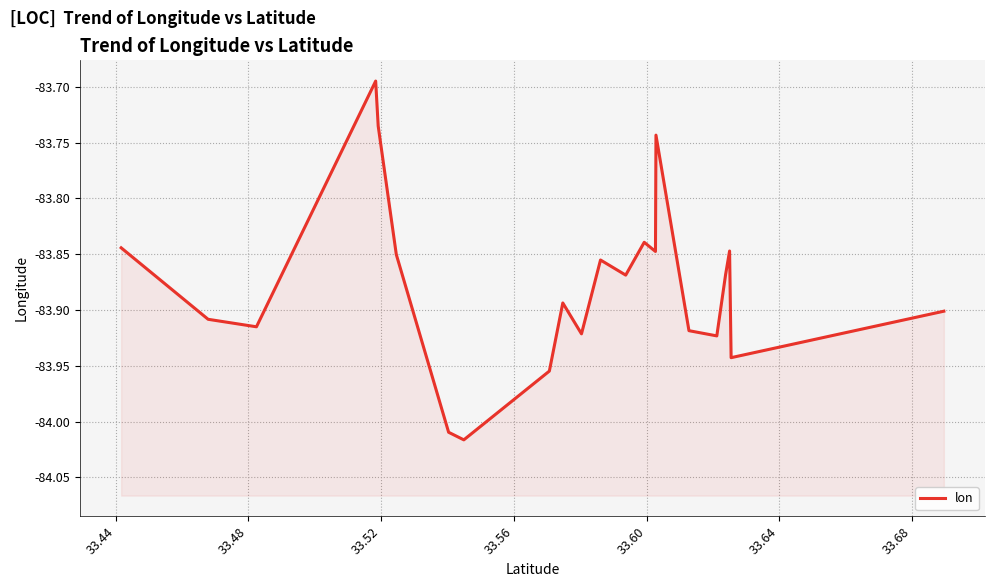

At which category does the data reach its first local peak?

33.52